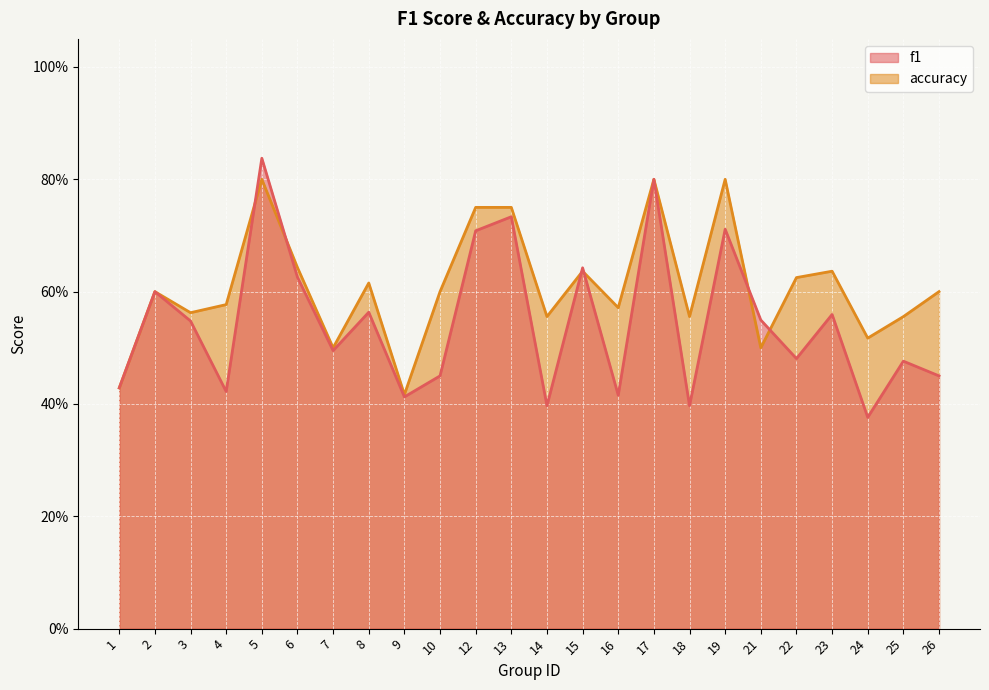

At which label does f1 reach its minimum?

24